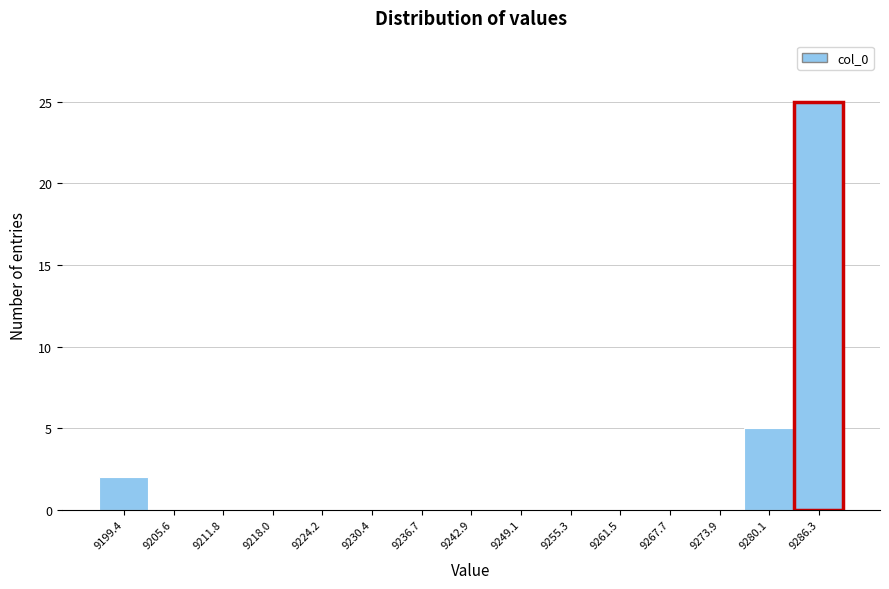

Reading right to left, list all the values displayed in this chart.

9286.3=25	9280.1=5	9273.9=0	9267.7=0	9261.5=0	9255.3=0	9249.1=0	9242.9=0	9236.7=0	9230.4=0	9224.2=0	9218.0=0	9211.8=0	9205.6=0	9199.4=2